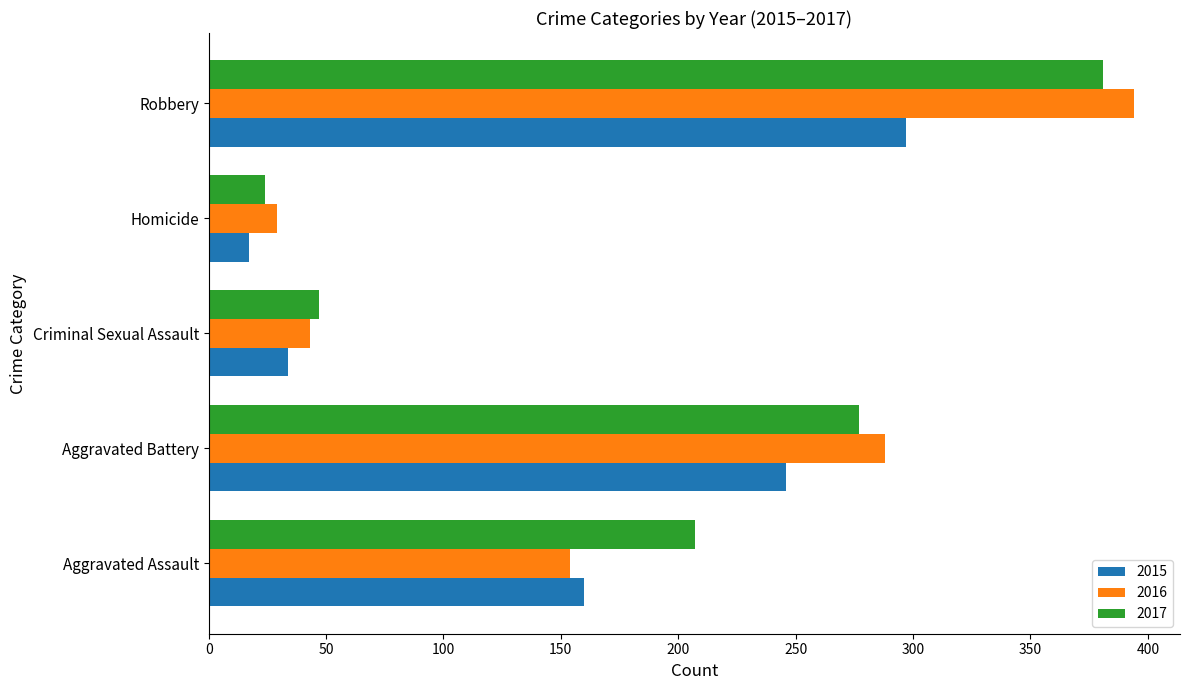

What is the total value across all series at Aggravated Battery?

811